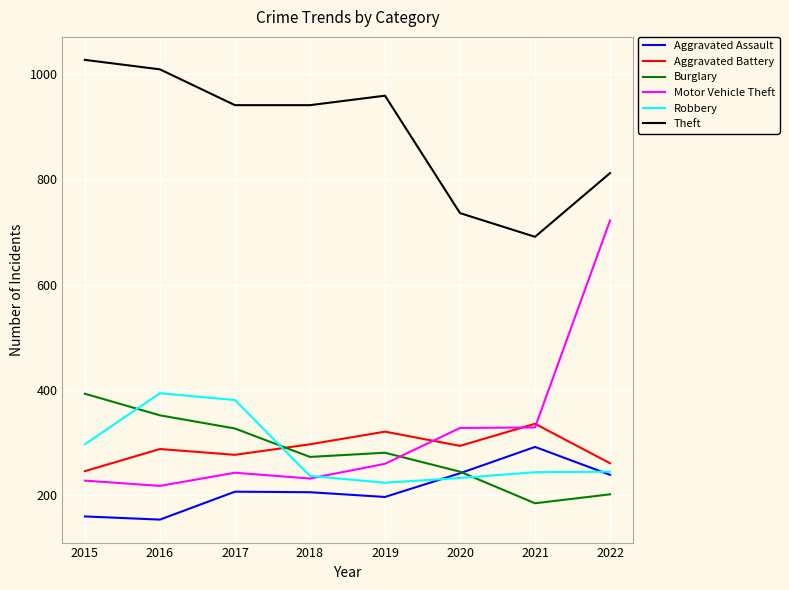

At which label does Aggravated Assault reach its peak?

2021